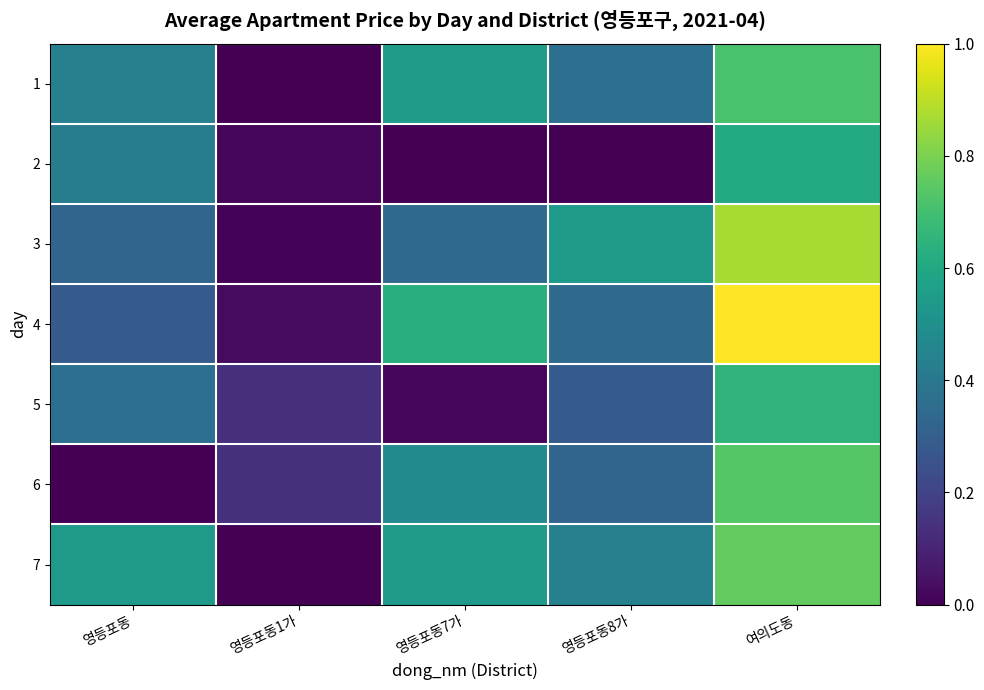

Which has a higher value, 영등포동 or 영등포동8가?

영등포동